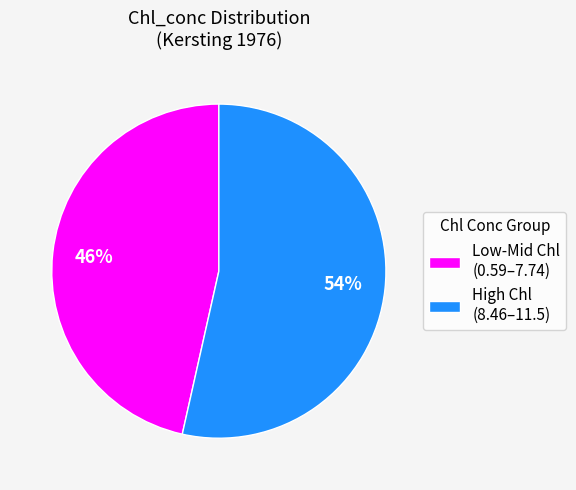

To the nearest percent, what percentage of the pie is High Chl (8.46–11.5)?

54%